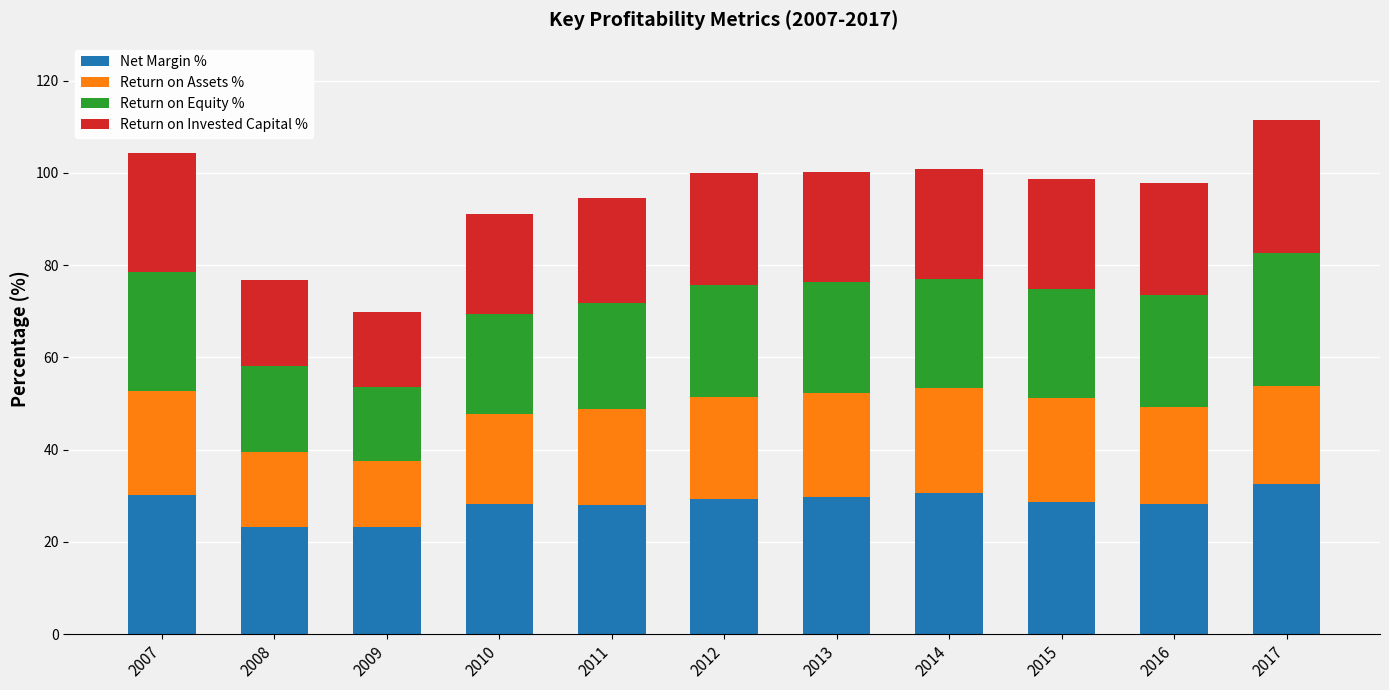

How many bars are there in total?

11